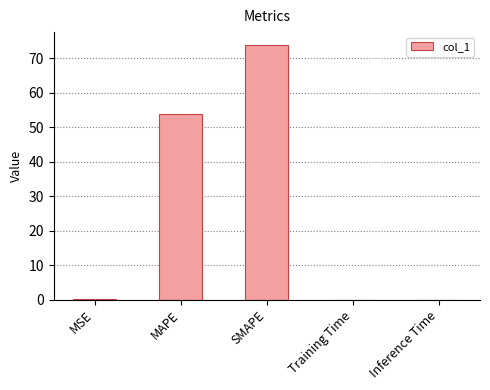

At which category does the chart reach its peak across all series?

SMAPE